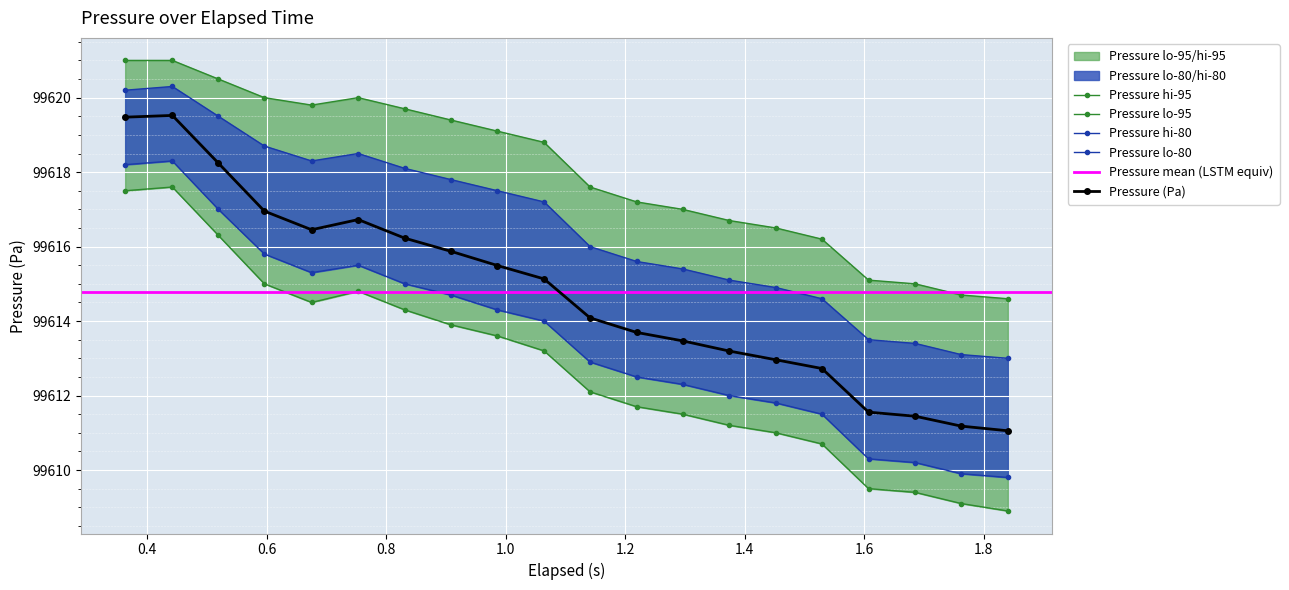

Reading left to right, list all the values displayed in this chart.

Pressure (Pa): 99619.5	99619.5	99618.2	99617.0	99616.5	99616.7	99616.2	99615.9	99615.5	99615.1	99614.1	99613.7	99613.5	99613.2	99613.0	99612.7	99611.6	99611.4	99611.2	99611.1
Pressure hi-95: 99621.0	99621.0	99620.5	99620.0	99619.8	99620.0	99619.7	99619.4	99619.1	99618.8	99617.6	99617.2	99617.0	99616.7	99616.5	99616.2	99615.1	99615.0	99614.7	99614.6
Pressure lo-95: 99617.5	99617.6	99616.3	99615.0	99614.5	99614.8	99614.3	99613.9	99613.6	99613.2	99612.1	99611.7	99611.5	99611.2	99611.0	99610.7	99609.5	99609.4	99609.1	99608.9
Pressure hi-80: 99620.2	99620.3	99619.5	99618.7	99618.3	99618.5	99618.1	99617.8	99617.5	99617.2	99616.0	99615.6	99615.4	99615.1	99614.9	99614.6	99613.5	99613.4	99613.1	99613.0
Pressure lo-80: 99618.2	99618.3	99617.0	99615.8	99615.3	99615.5	99615.0	99614.7	99614.3	99614.0	99612.9	99612.5	99612.3	99612.0	99611.8	99611.5	99610.3	99610.2	99609.9	99609.8